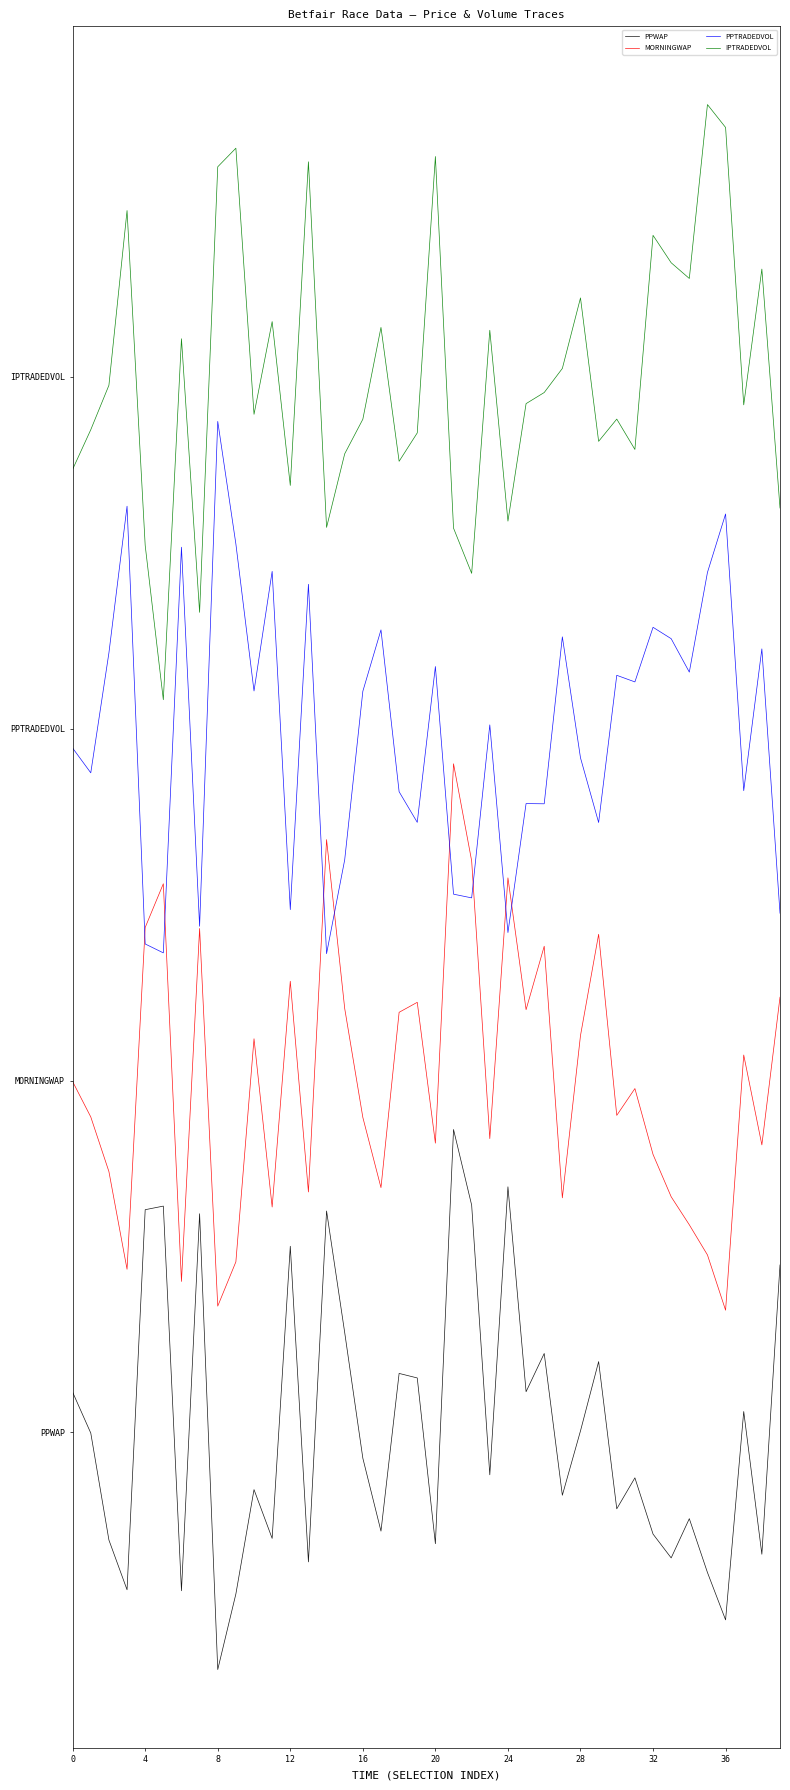

How many interior local valleys does the IPTRADEDVOL series have?

12